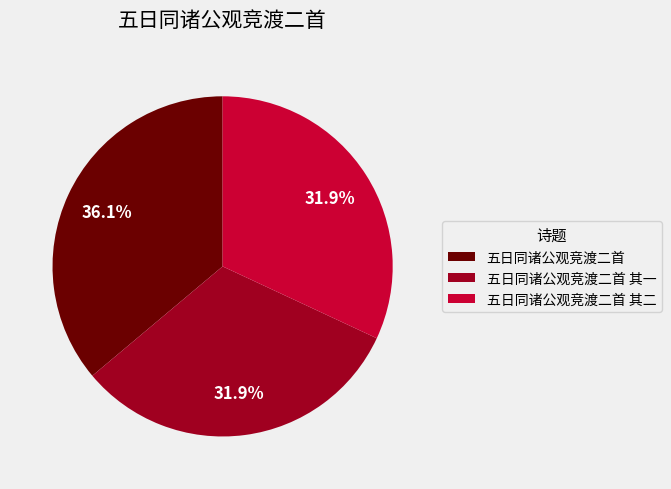

How many segments does this pie chart have?

3